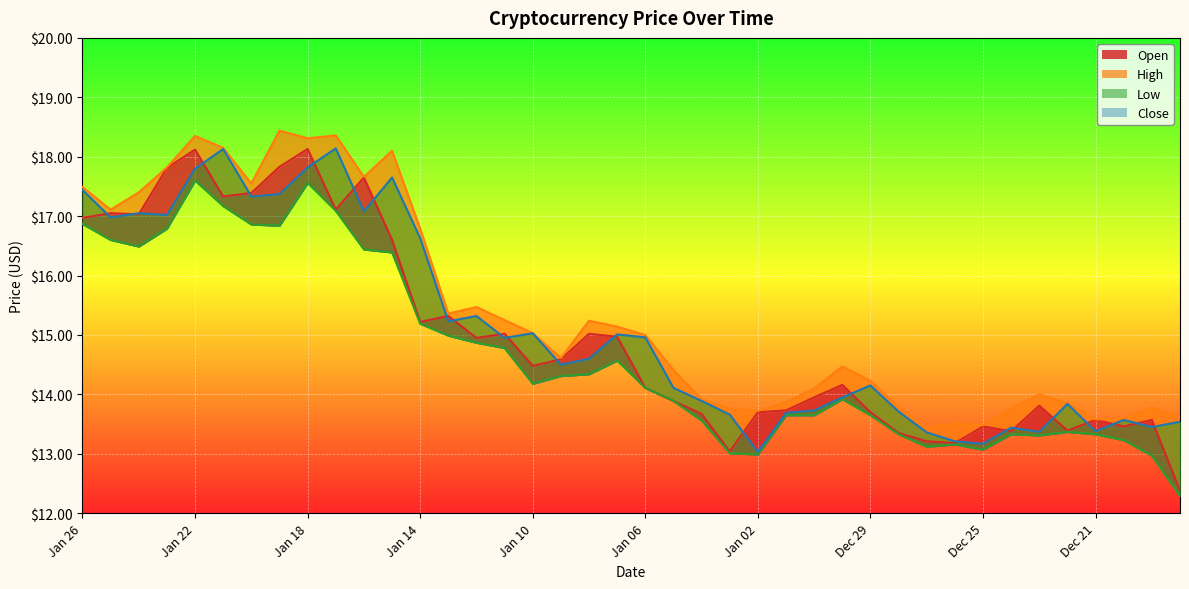

Rank the series by their average value, from lowest to highest.

Low, Open*, Close**, High